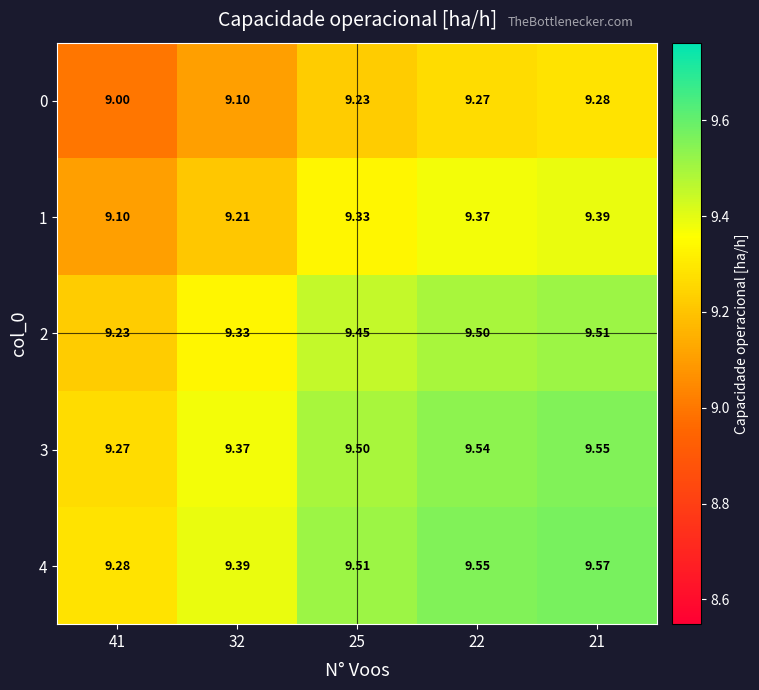

Is the value of 2 at 25 greater than the value of 0 at 41?

Yes